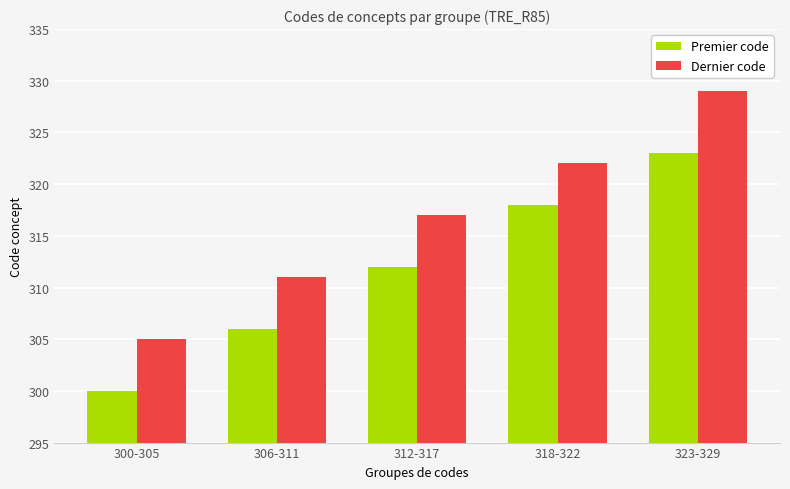

What is the label of the 5th bar from the left?

323-329